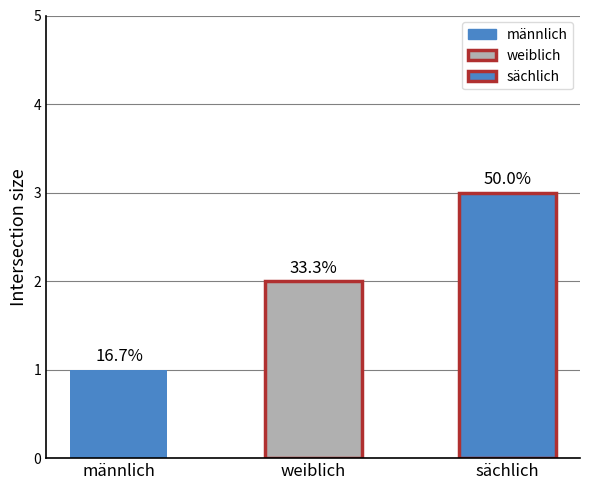

The chart shows a value of 1 at männlich. True or false?

True